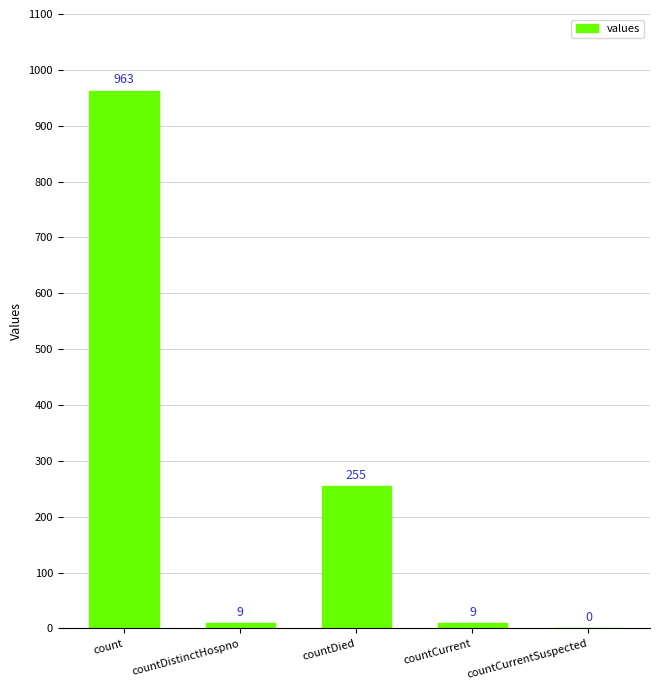

What is the maximum value shown in the chart?

963